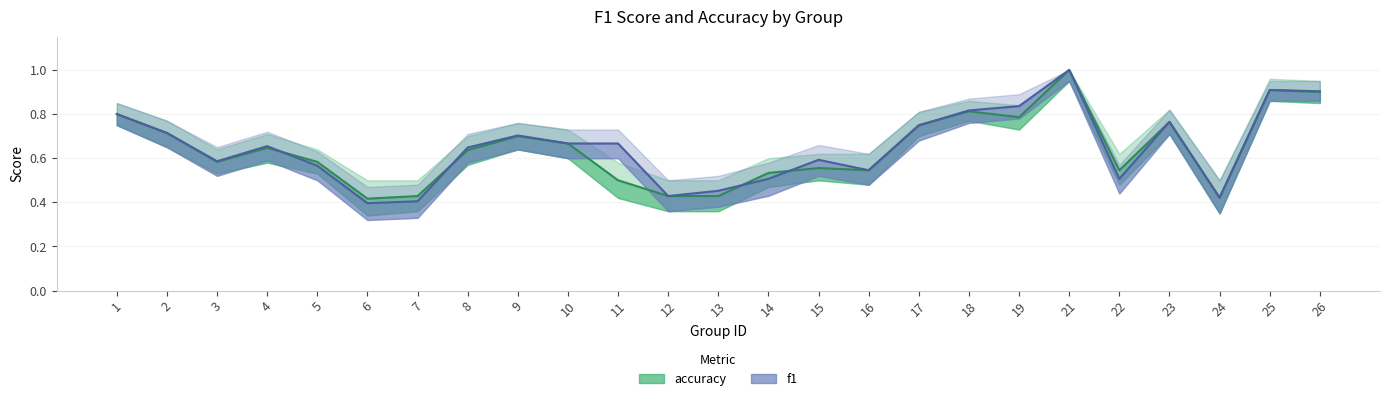

The value of f1 at 4 is 0.4. True or false?

False